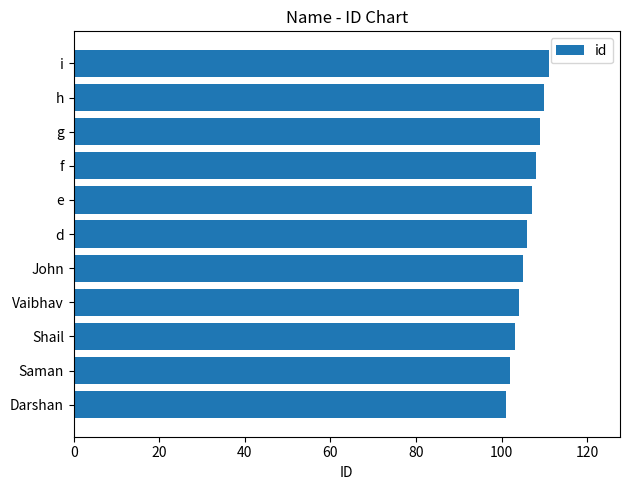

True or false: the data shows 104 at Vaibhav.

True